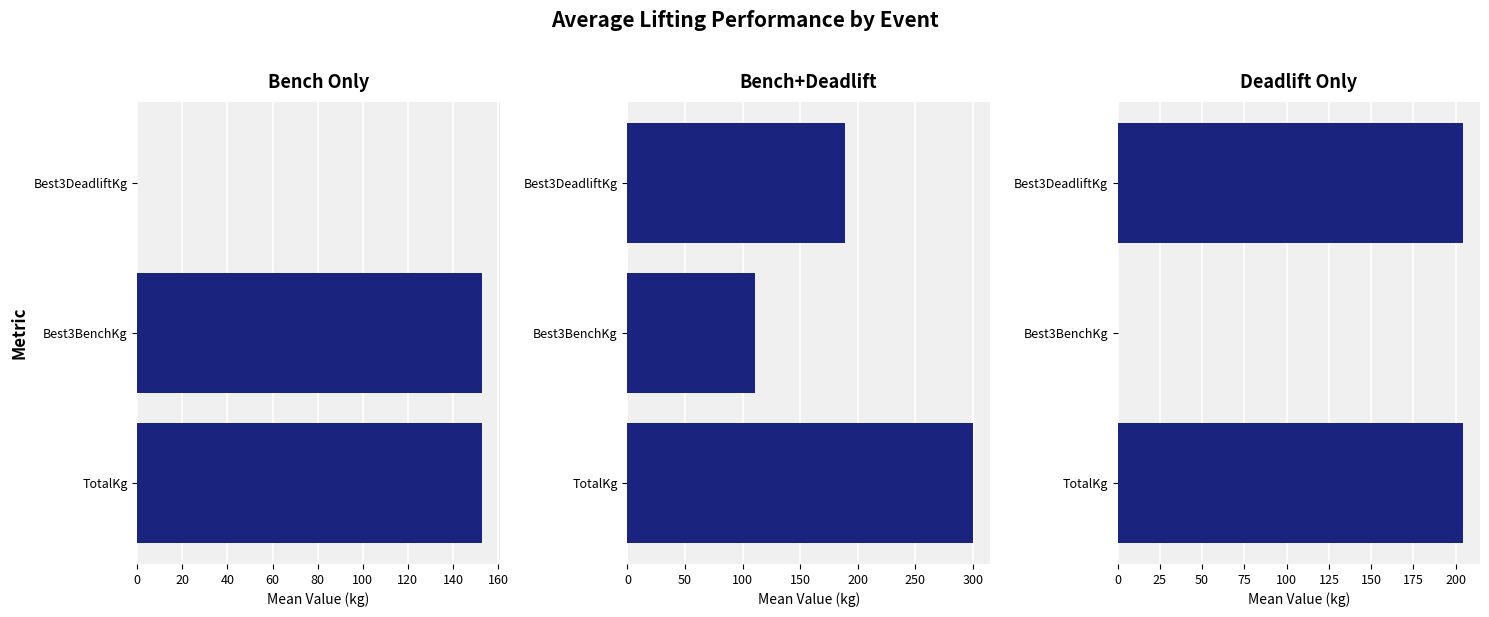

Between TotalKg and Best3BenchKg, which series saw the biggest shift?

Deadlift Only